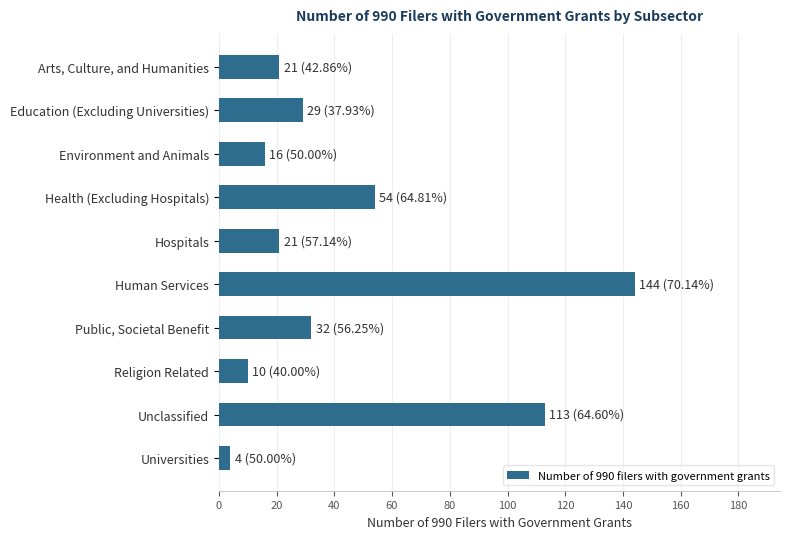

The value at Hospitals is 12. True or false?

False